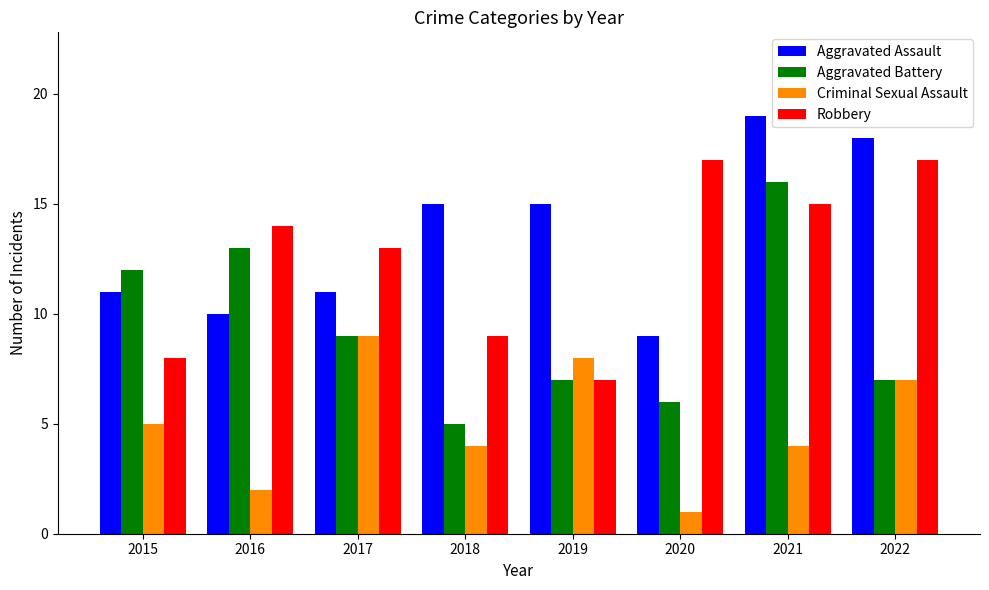

Rank the series by their maximum value, from lowest to highest.

Criminal Sexual Assault, Aggravated Battery, Robbery, Aggravated Assault